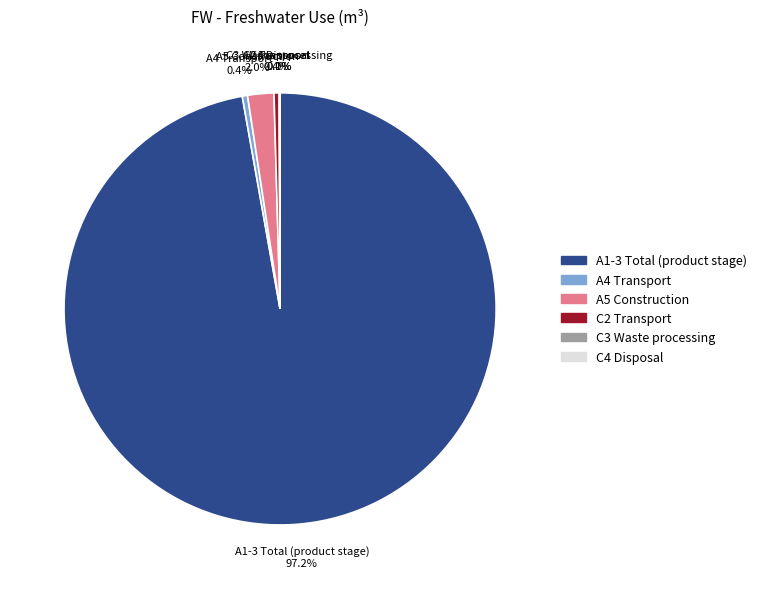

To the nearest percent, what is the difference between the largest and smallest slice percentages?

97%